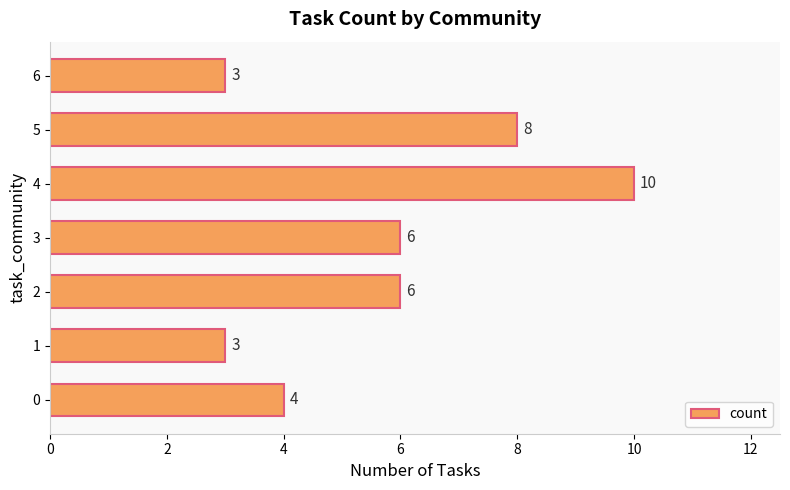

True or false: the data shows 6 at 3.

True